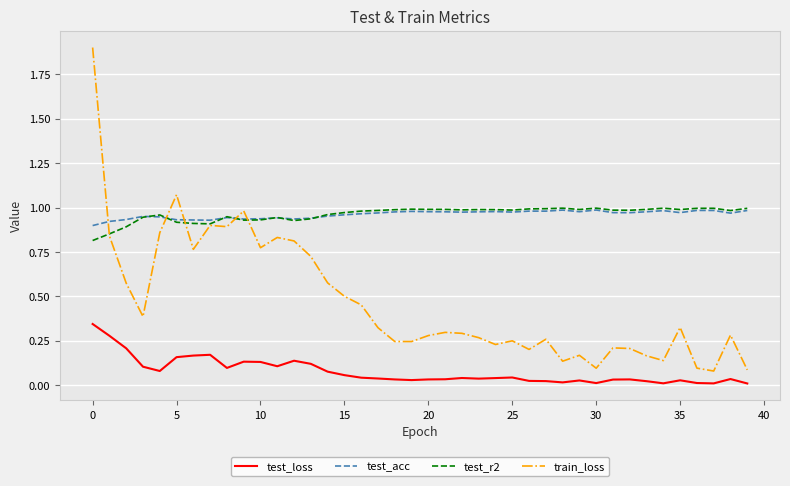

Which series has the largest range (max minus min)?

train_loss